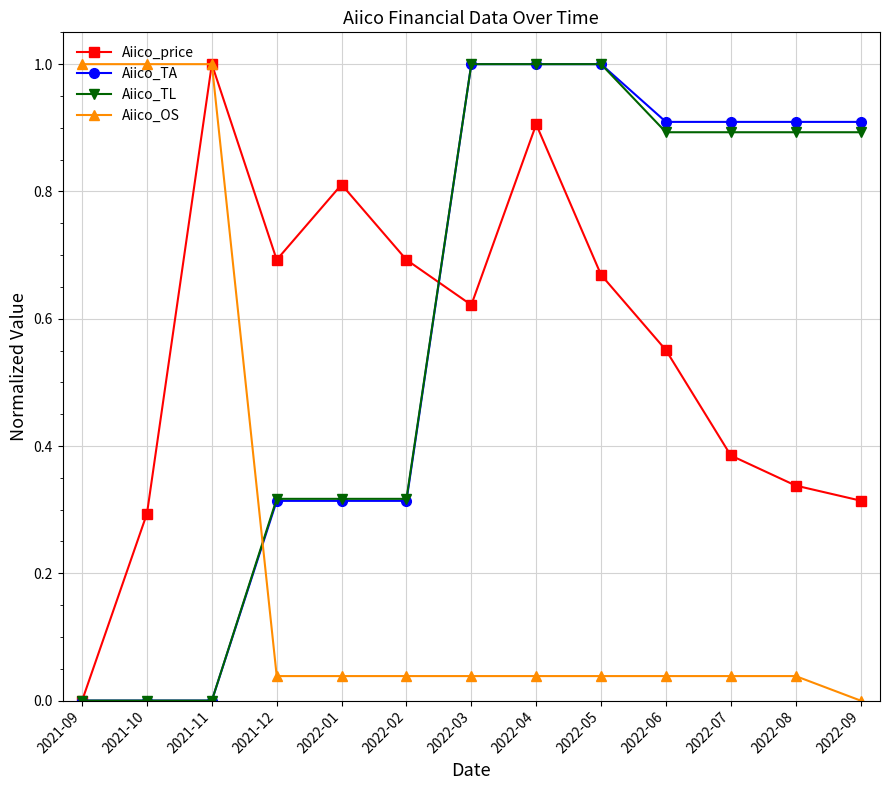

What is the difference between the highest and lowest values at 2021-11?

1.0